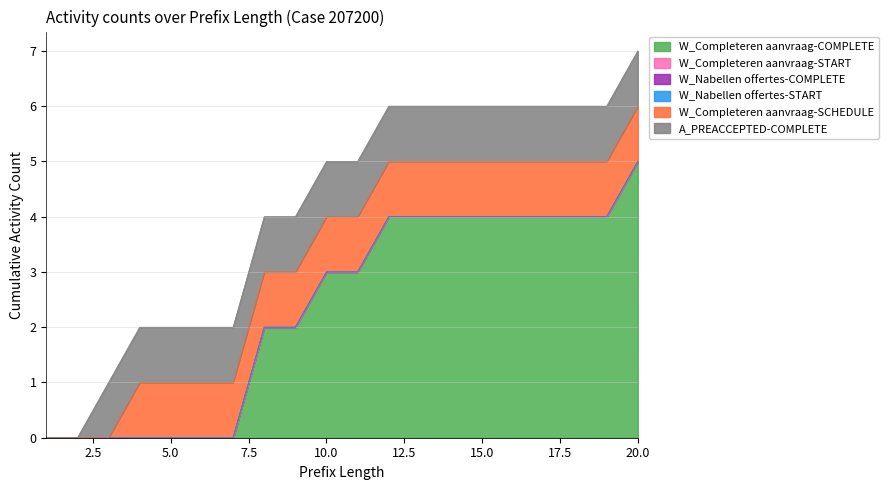

Is it true that A_PREACCEPTED-COMPLETE equals 2 at 8?

False